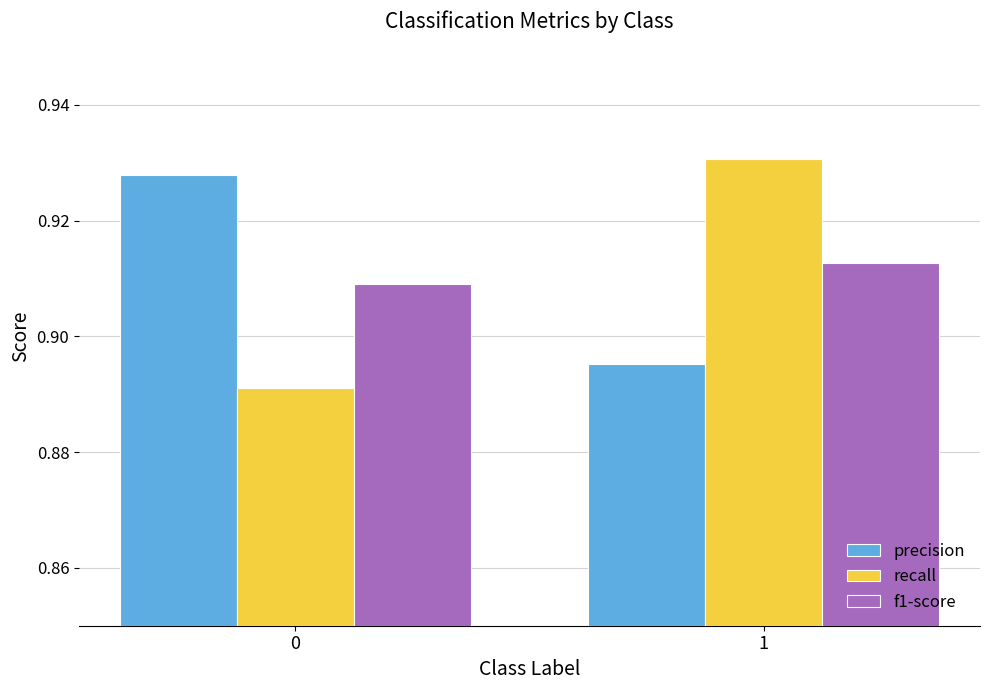

Is it true that f1-score equals 0.2 at 1?

False